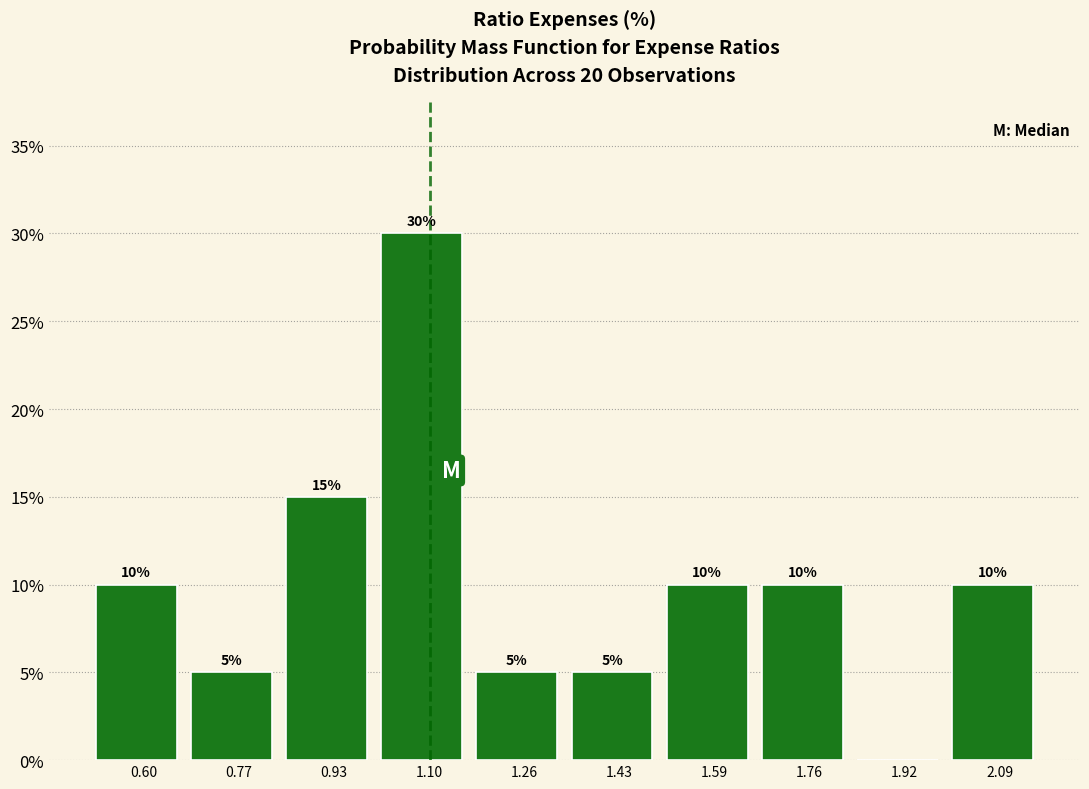

Over which range of the x-axis is the bar tallest?

1.015 to 1.180